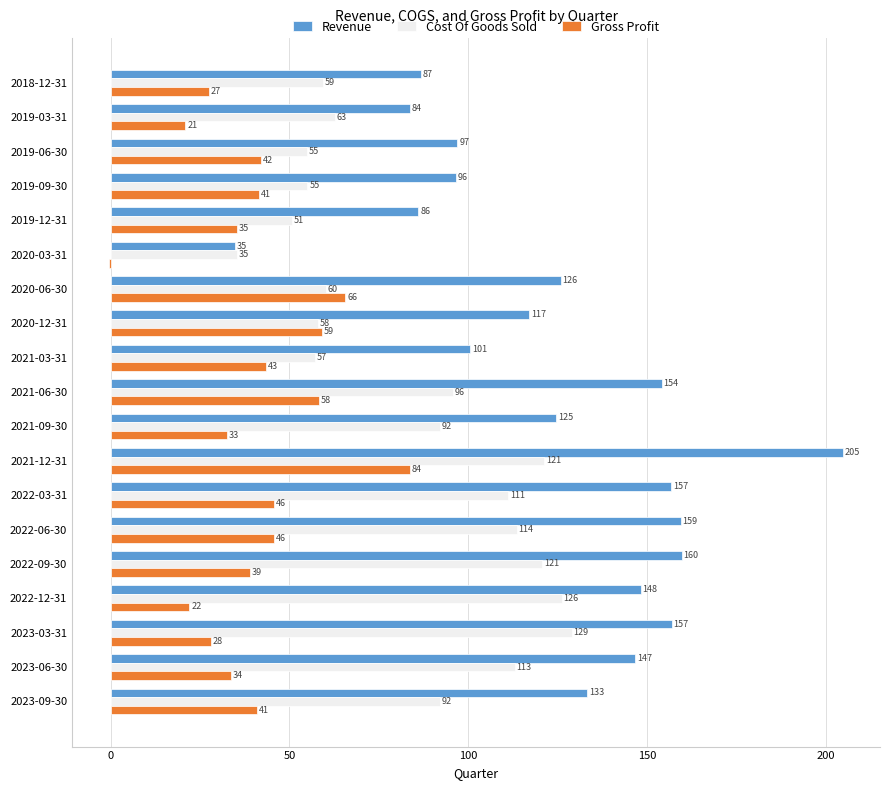

Between 2018-12-31 and 2019-06-30, which series saw the biggest shift?

Gross Profit